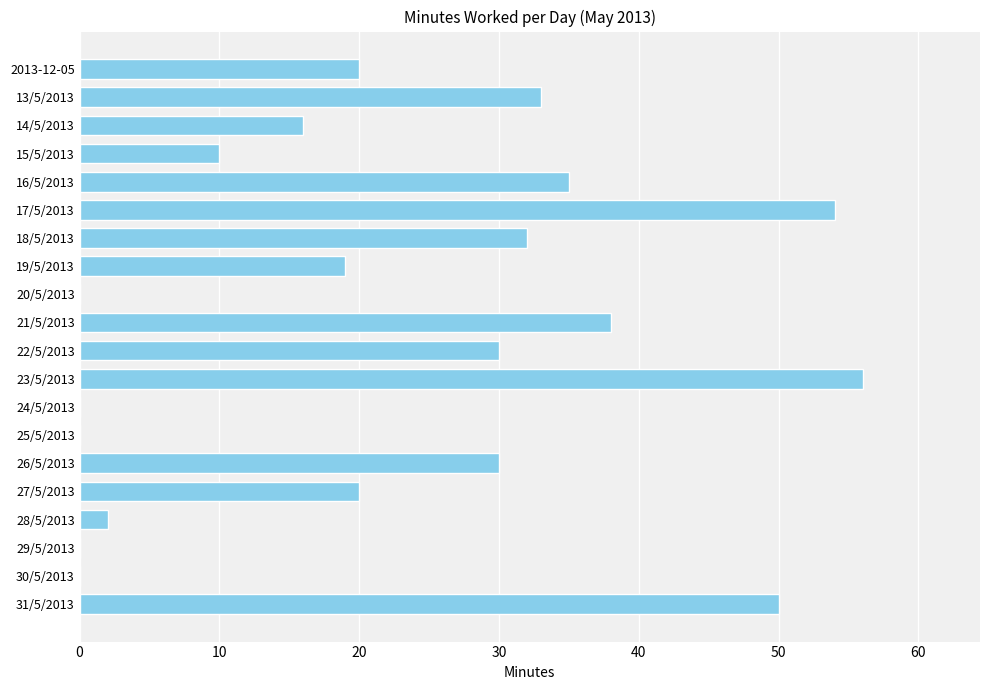

What is the greatest value displayed?

56